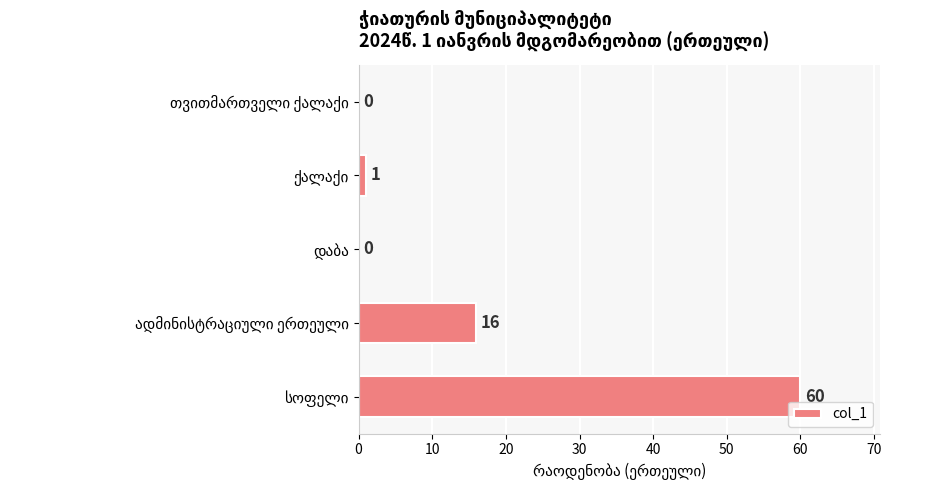

What is the sum of all values?

77